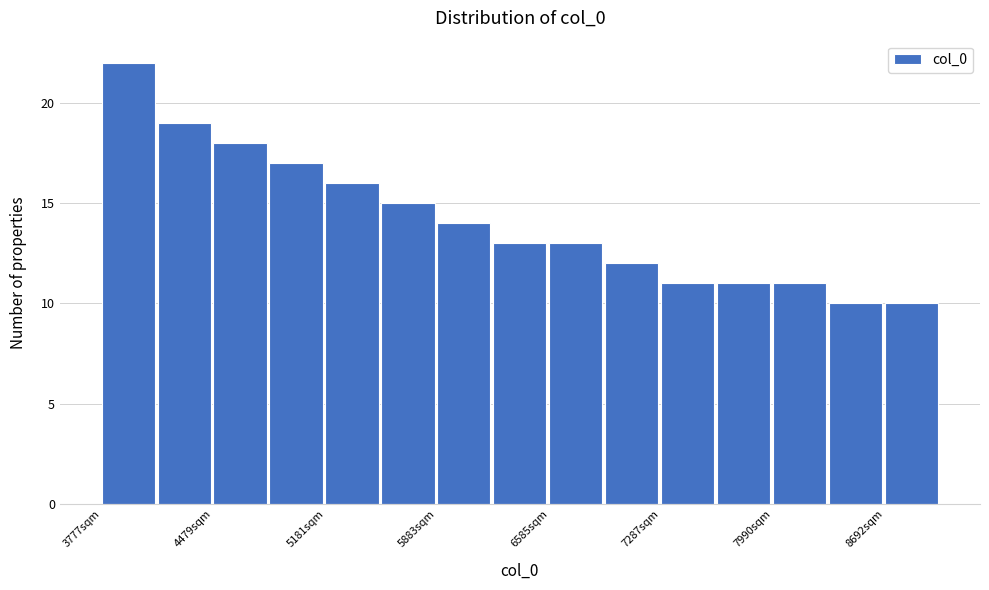

Read against the x-axis, roughly where is the centre of the tallest bar?

3900